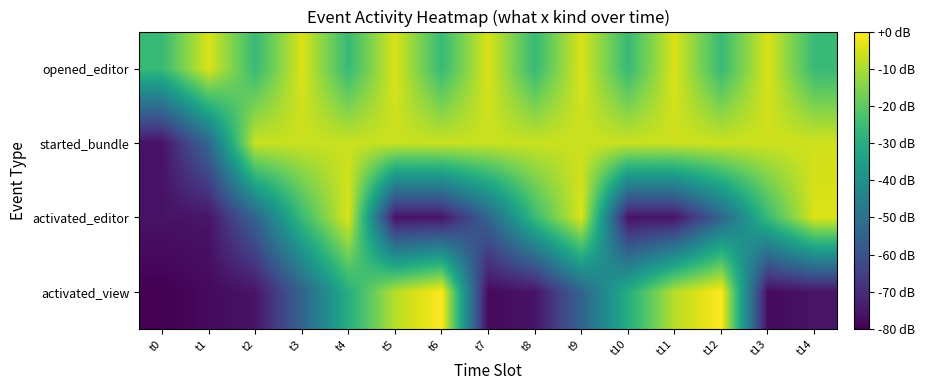

At which category is the sum across all series the highest?

t4